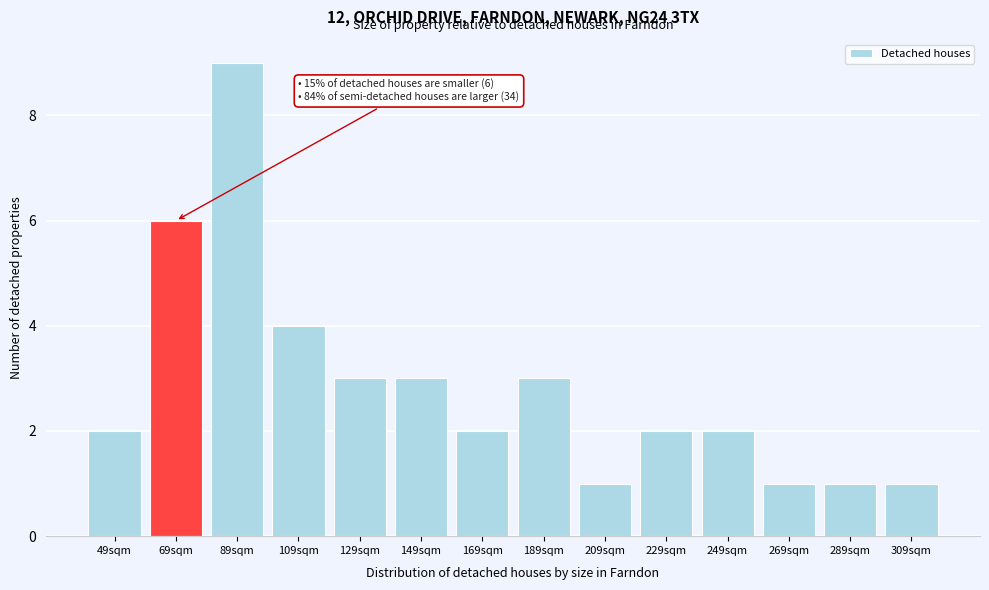

Reading left to right, extract all data points from this chart.

49sqm=2	69sqm=6	89sqm=9	109sqm=4	129sqm=3	149sqm=3	169sqm=2	189sqm=3	209sqm=1	229sqm=2	249sqm=2	269sqm=1	289sqm=1	309sqm=1